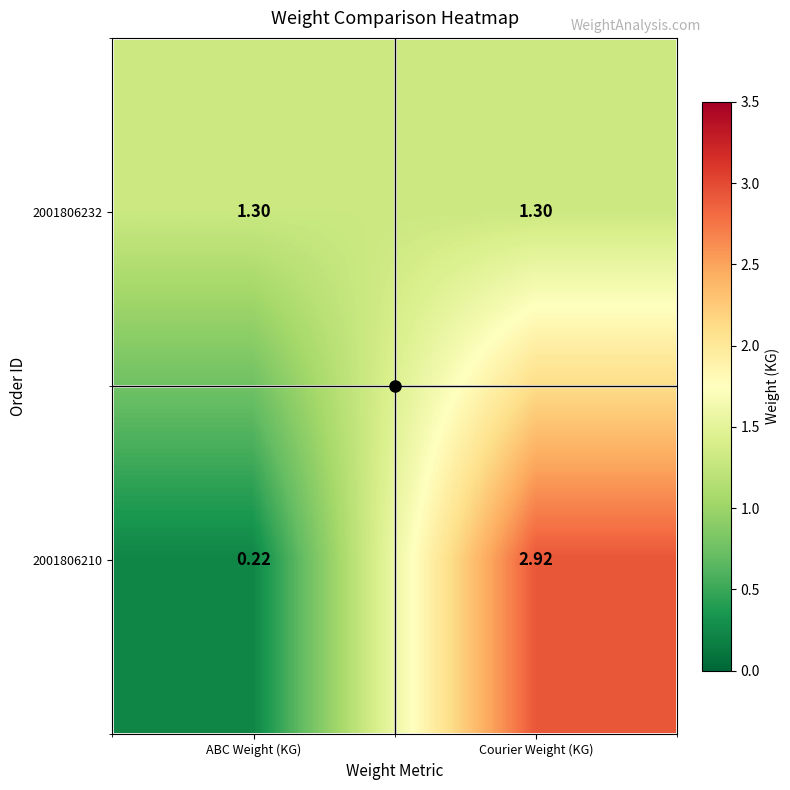

At which category is the sum across all series the highest?

Courier Weight (KG)